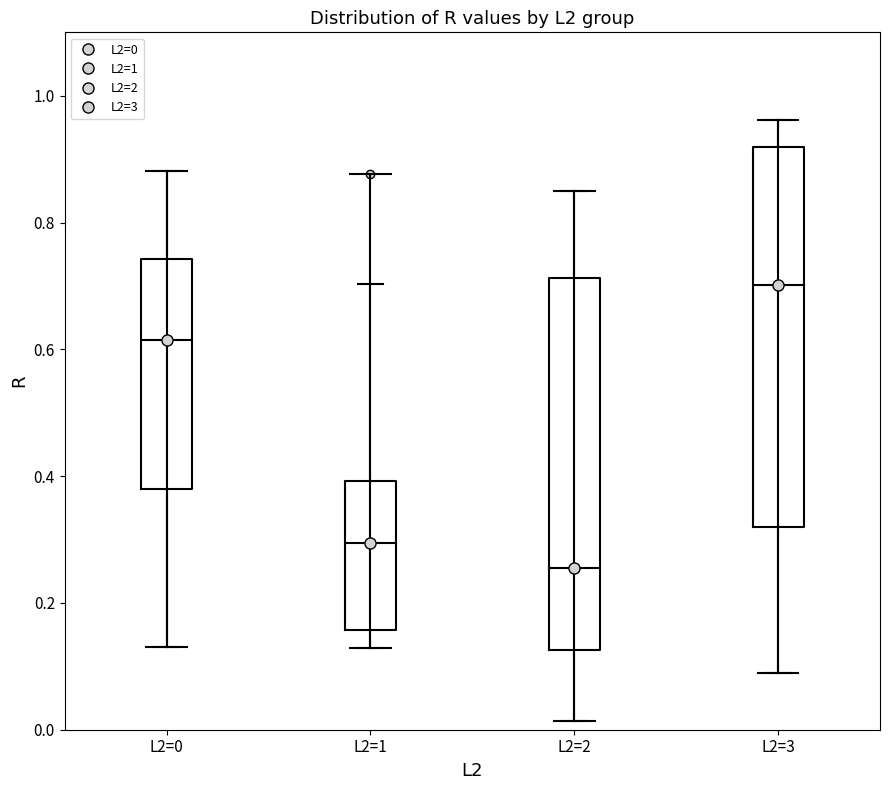

Reading left to right, transcribe this box plot: for each box, give where its median line is, the range the box spans, and where its two whiskers end, as read against the y-axis. The values are not printed on the chart, so give them approximately, as read against the axis.

L2=0: median 0.62, box 0.38 to 0.74, whiskers 0.14 to 0.88
L2=1: median 0.30, box 0.16 to 0.40, whiskers 0.12 to 0.70
L2=2: median 0.26, box 0.12 to 0.72, whiskers 0.02 to 0.86
L2=3: median 0.70, box 0.32 to 0.92, whiskers 0.08 to 0.96